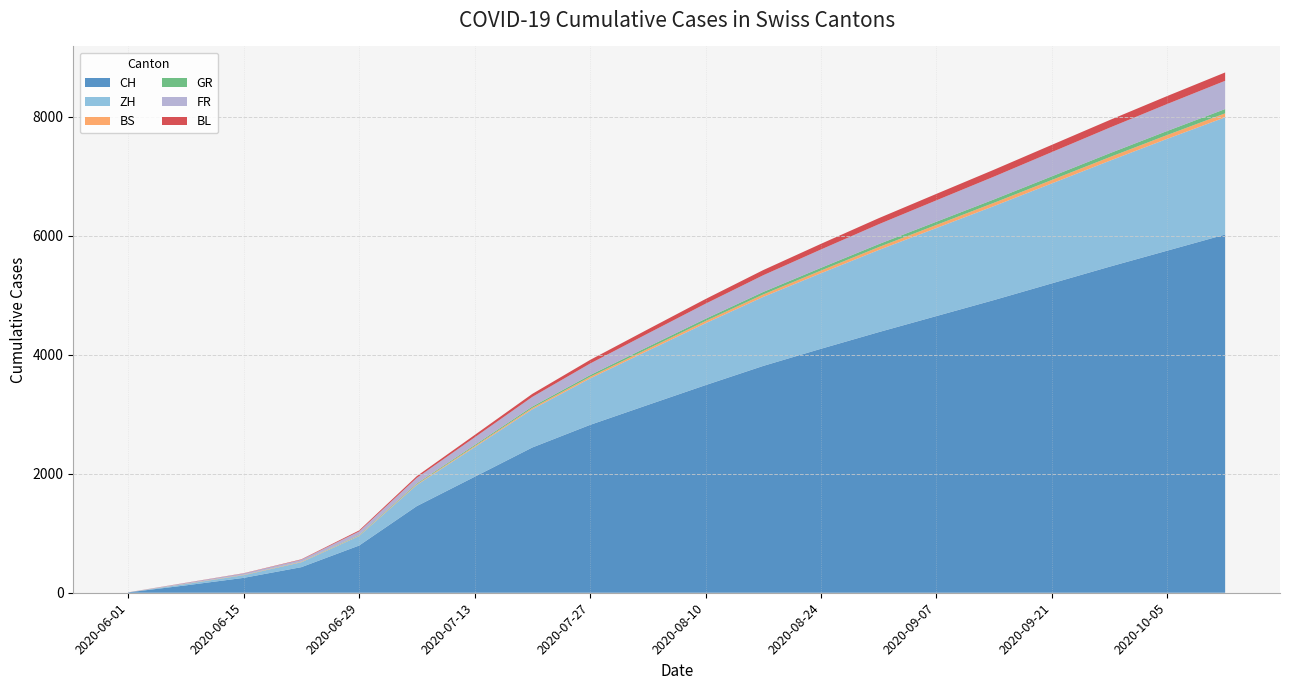

Reading left to right, transcribe all the data shown in this chart.

CH: 6	124	250	430	793	1456	1948	2441	2821	3156	3489	3812	4100	4380	4650	4920	5200	5480	5750	6020
ZH: 0	23	45	83	161	356	498	642	780	910	1040	1160	1270	1380	1480	1580	1680	1780	1880	1970
BS: 0	4	5	7	7	12	18	23	28	33	37	41	45	49	52	55	58	61	64	67
GR: 0	1	2	3	8	13	18	23	28	33	38	42	46	50	54	57	61	65	68	72
FR: 0	13	22	32	61	94	128	162	194	224	253	281	308	334	359	383	407	430	453	475
BL: 1	3	4	7	17	29	40	51	61	70	79	87	95	102	109	116	122	128	134	140